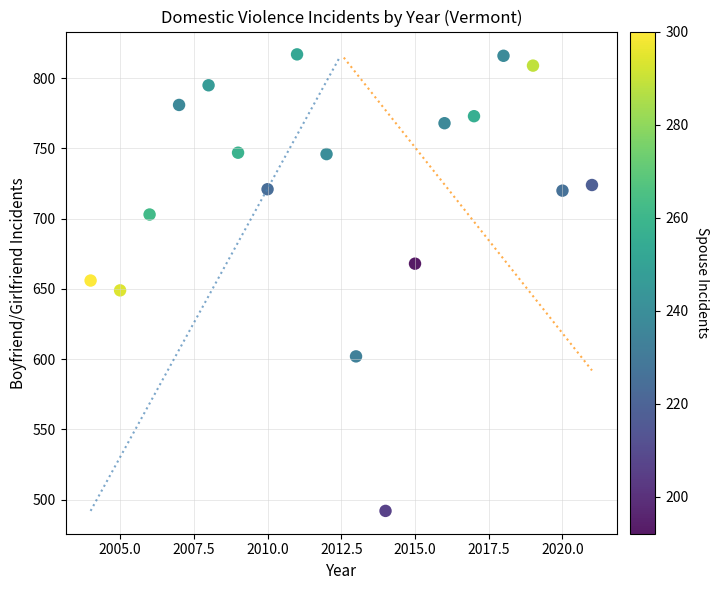

What is the range of Y values (max minus min)?

325